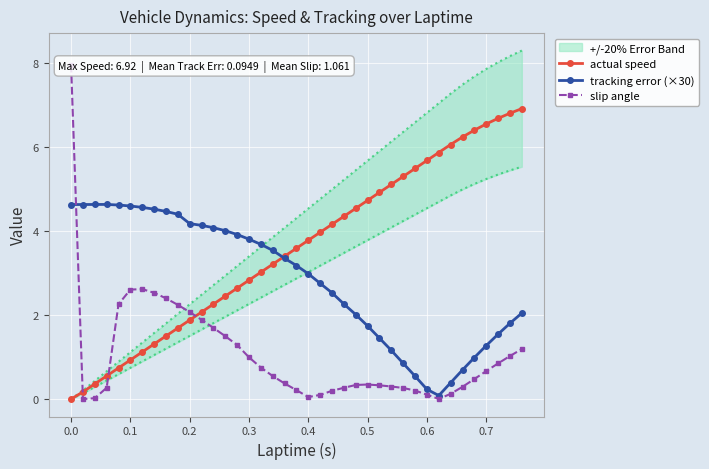

What is the value of the tracking error (×30) point at the 21st from the left?

3.0